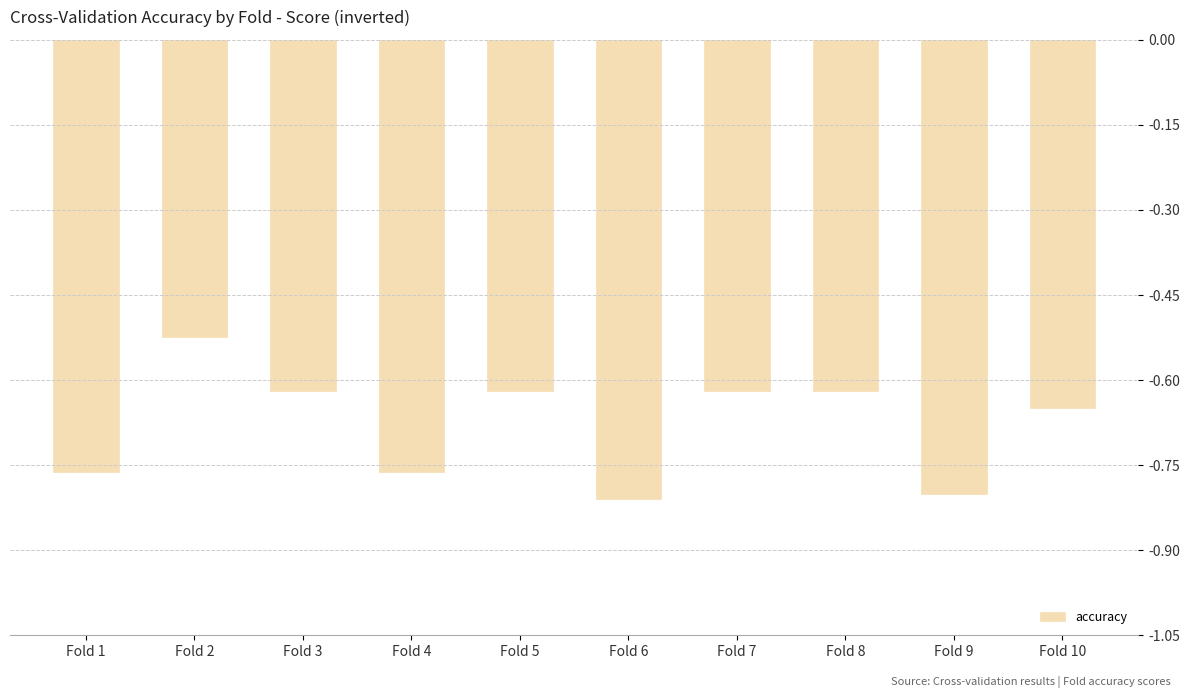

True or false: the data shows -0.3 at Fold 9.

False